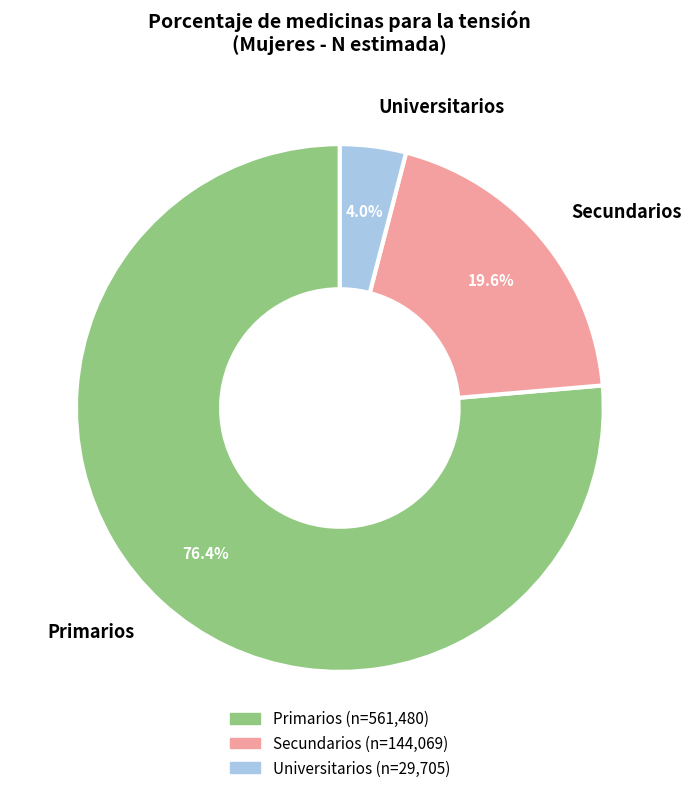

Which has a higher value, Primarios or Secundarios?

Primarios